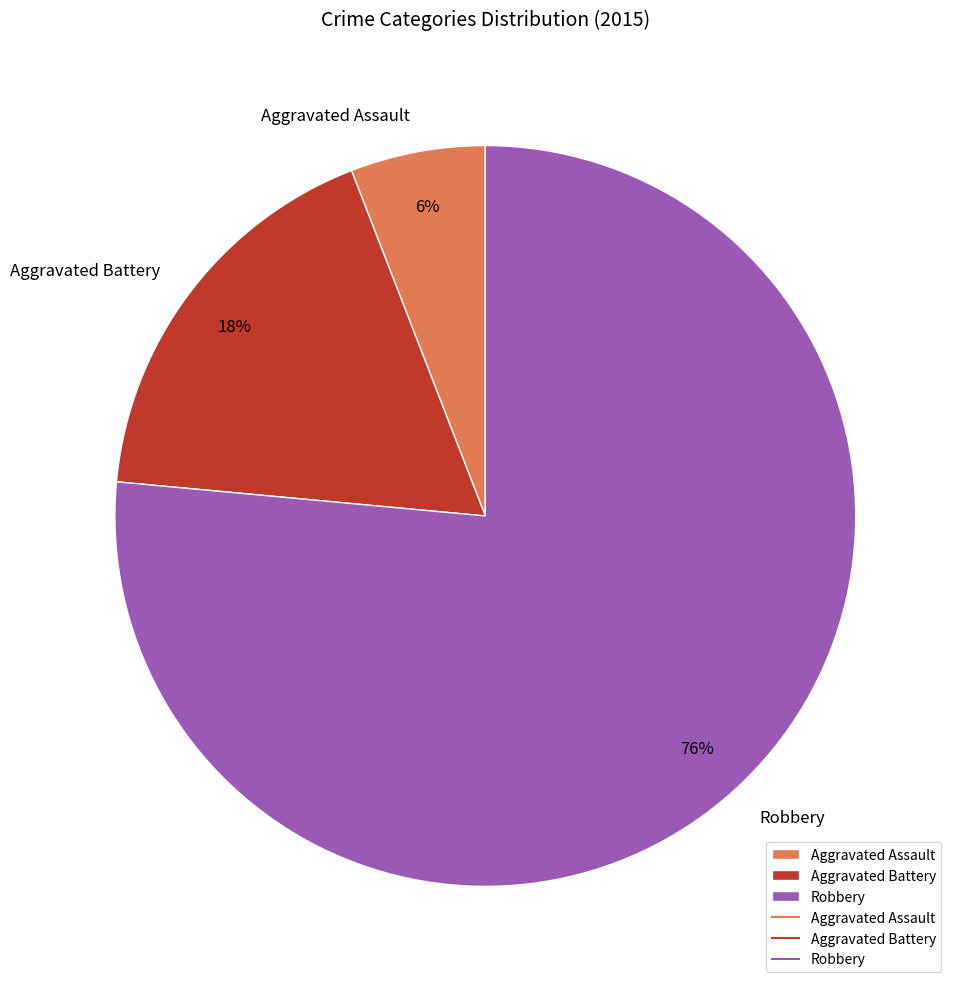

Rank the categories by value from highest to lowest.

Robbery, Aggravated Battery, Aggravated Assault